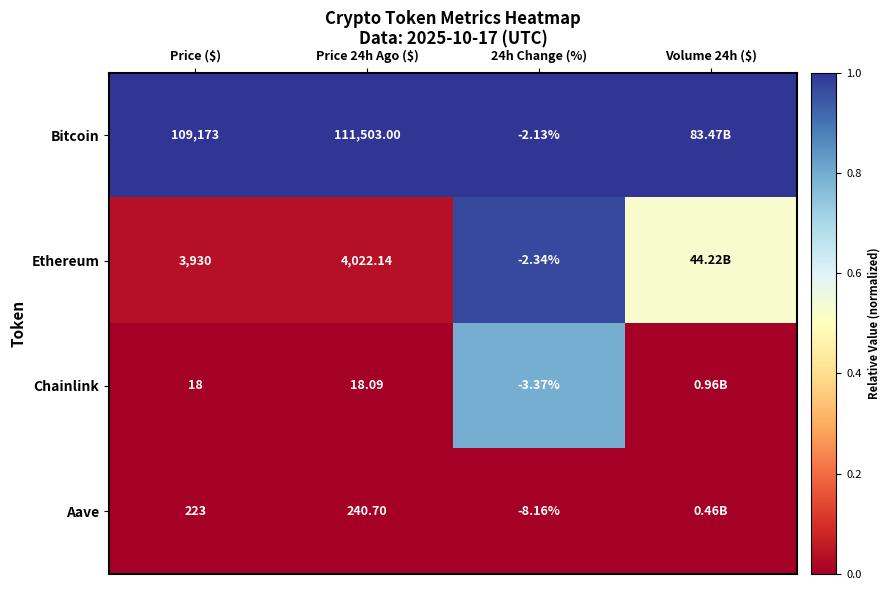

At how many categories does at least one series exceed 0?

4